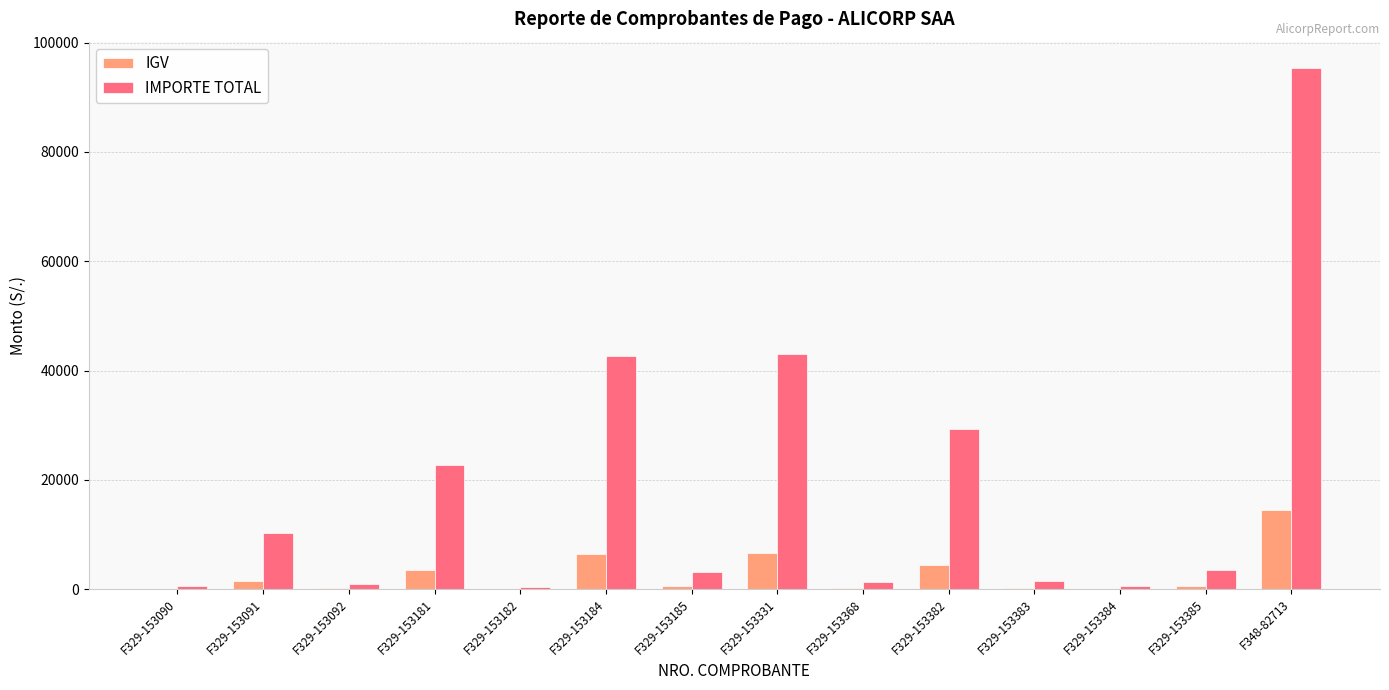

How many data points in IMPORTE TOTAL are above 3442?

7